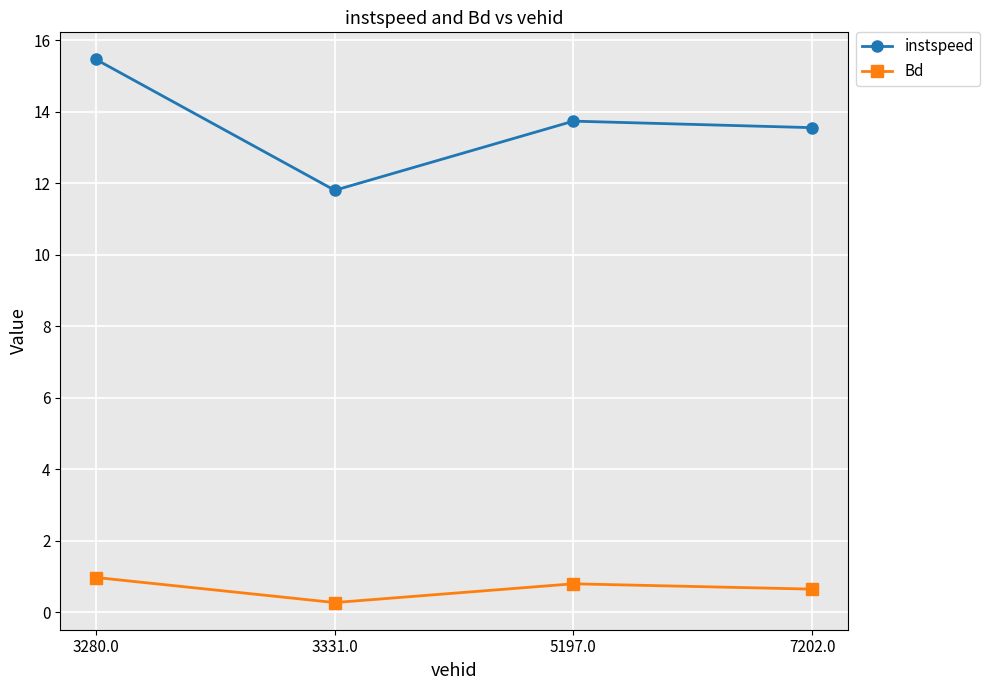

Which series has the largest total across all categories?

instspeed